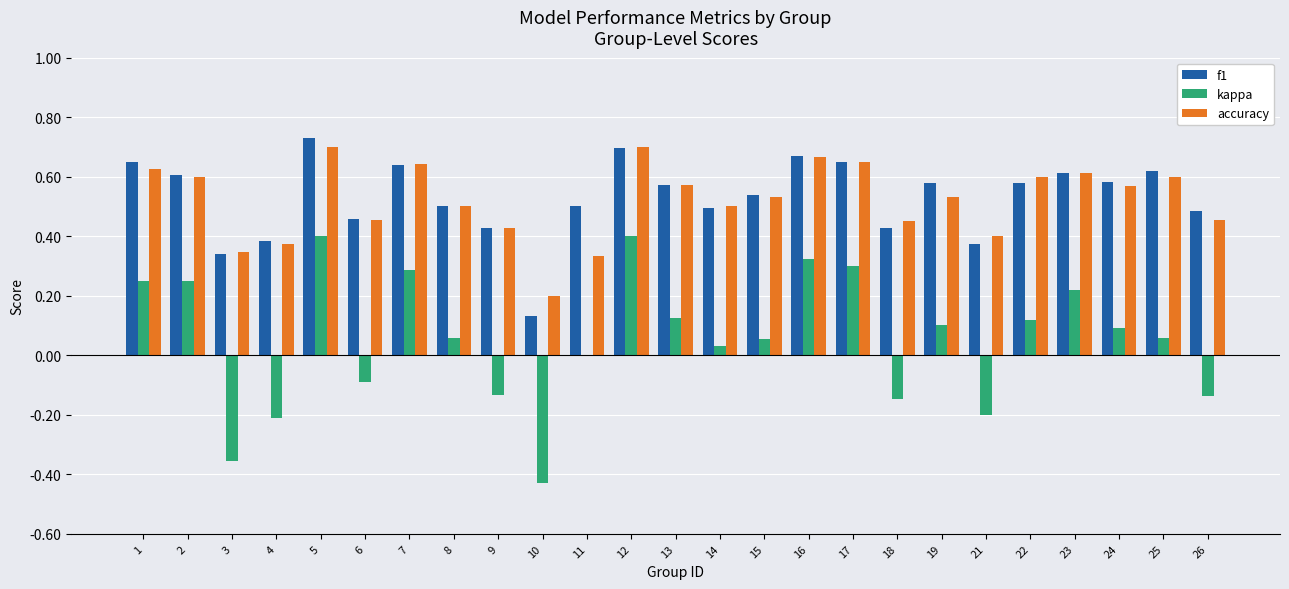

What is the sum of the accuracy values at 6 and 1?

1.1